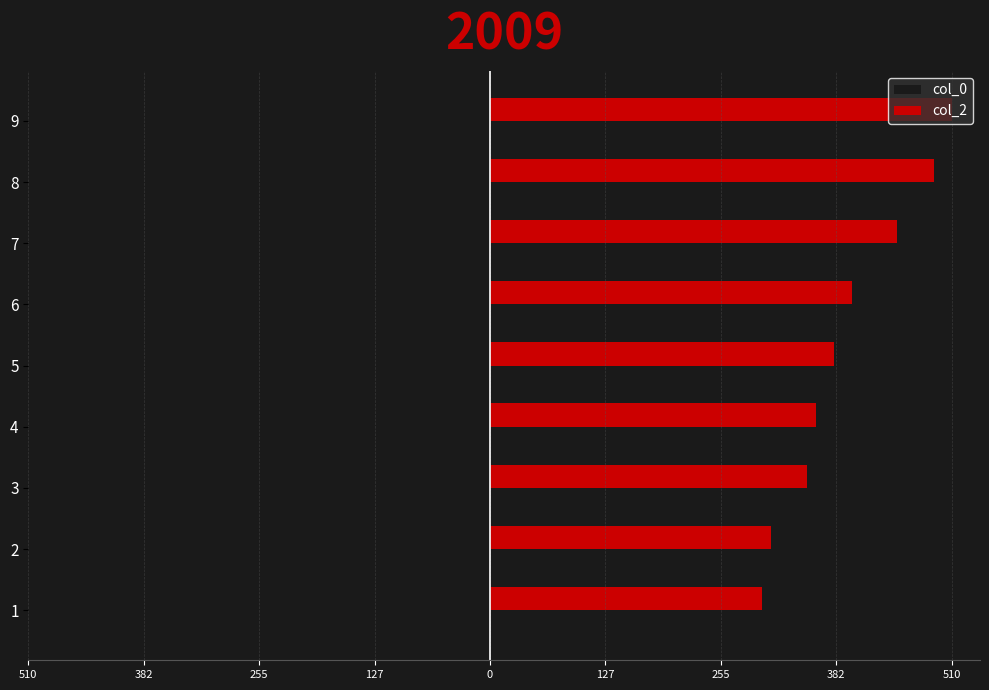

What are all the series names shown in the legend?

col_0, col_2